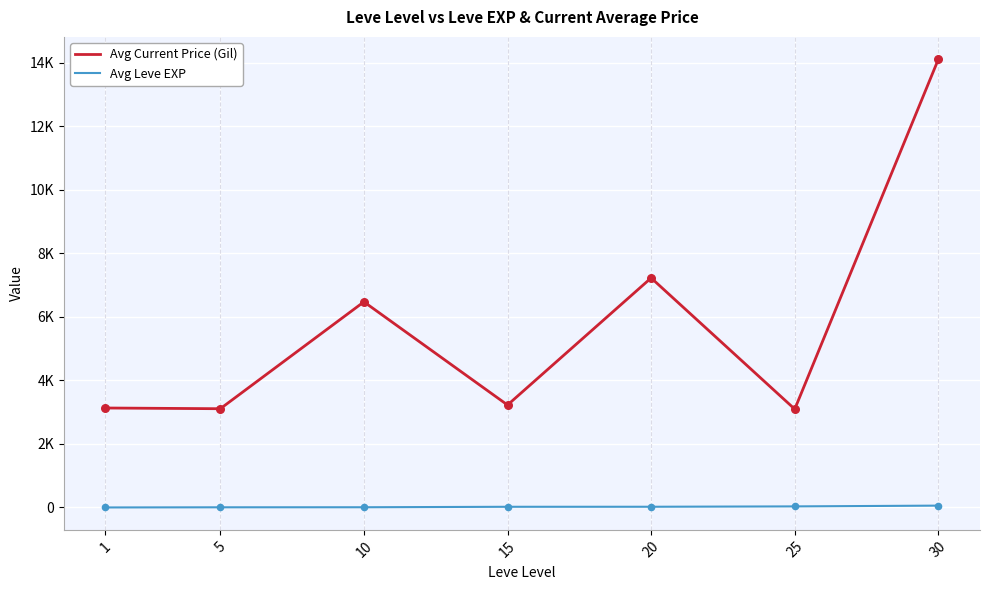

What is the total value across all series at 5?

3114.8